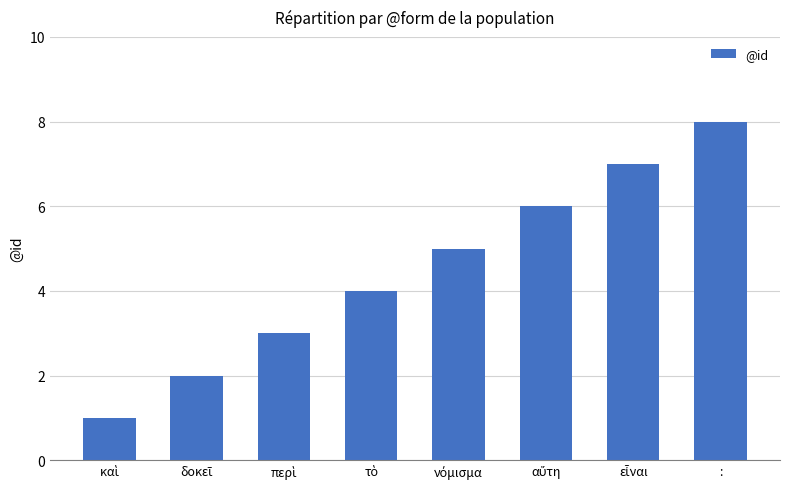

Reading left to right, list all the values displayed in this chart.

1	2	3	4	5	6	7	8